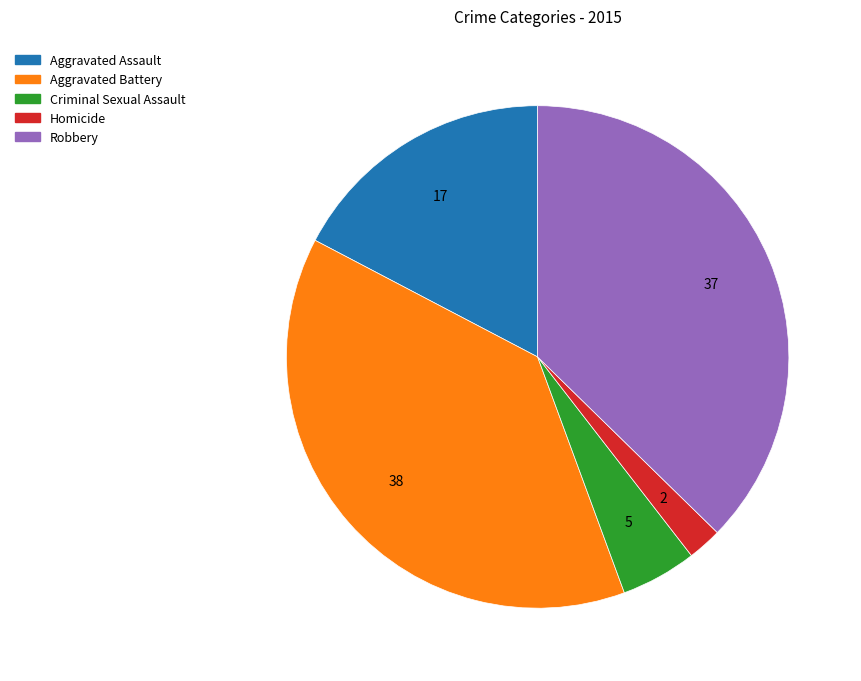

Is Aggravated Assault the majority of the pie?

No